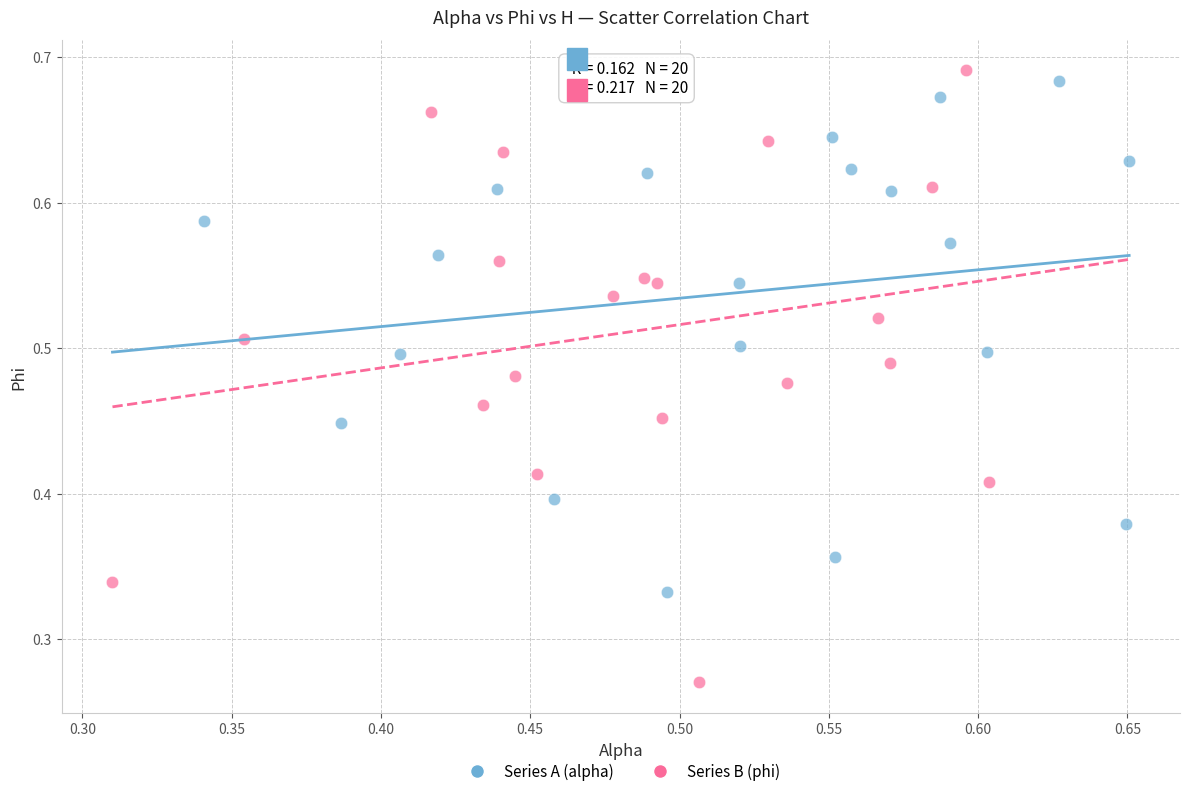

Which series has the widest spread of Y values?

Series B (phi)